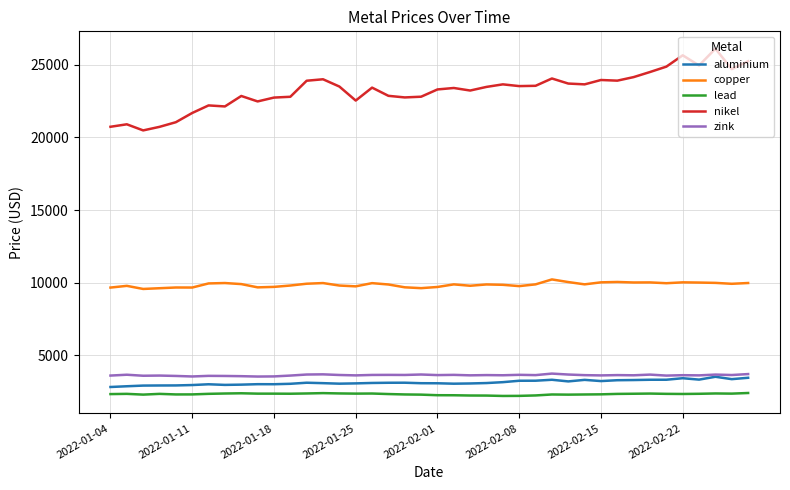

What is the greatest value displayed?

26105.0